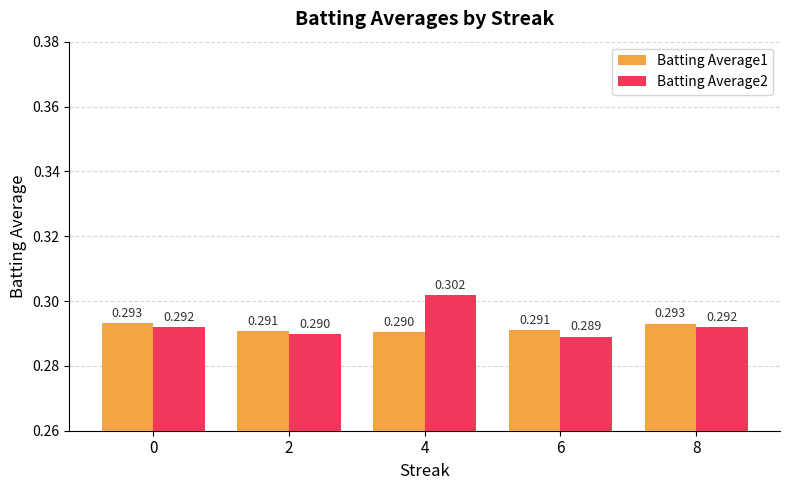

How many data points does each series have?

5